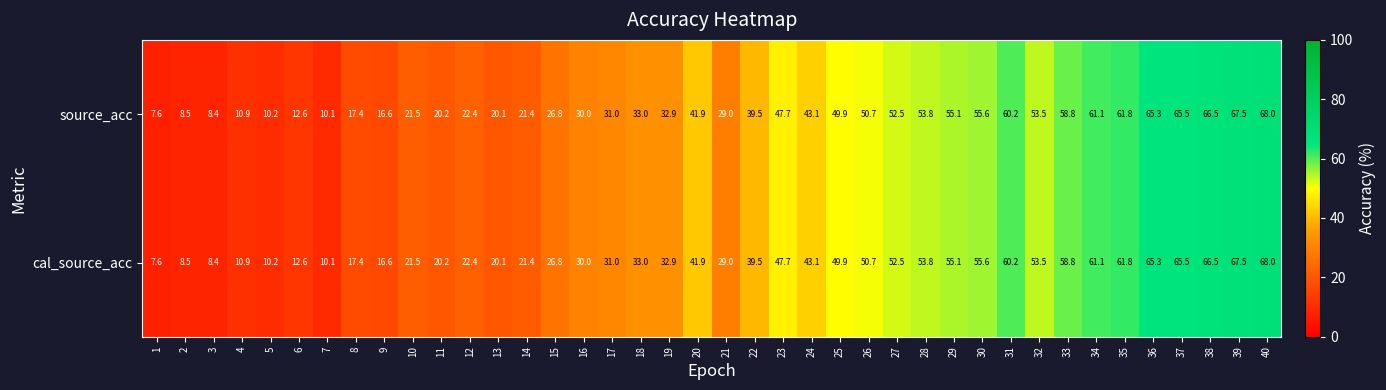

The cal_source_acc series shows 29.0 at 21. True or false?

True